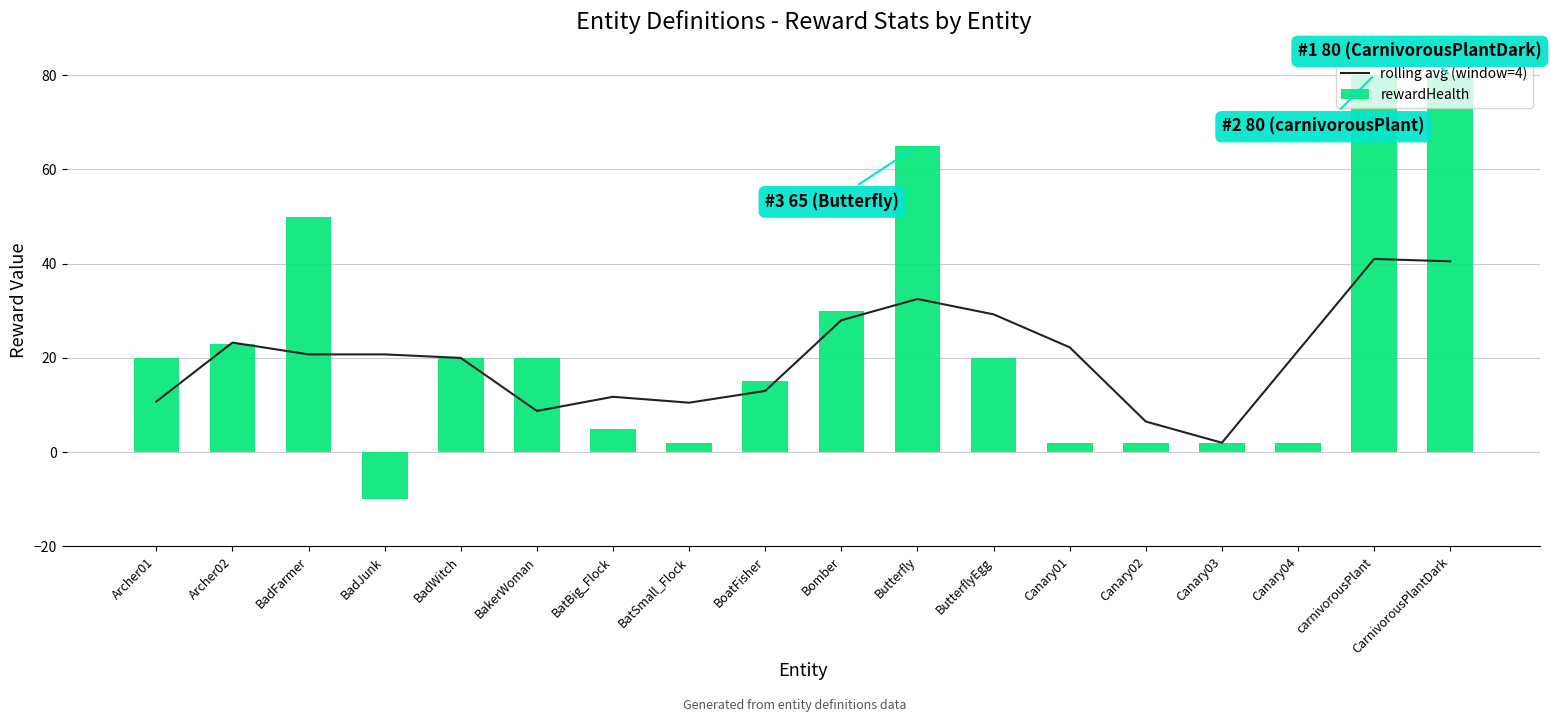

Reading left to right, list all the values displayed in this chart.

rolling avg (window=4): 10.8	23.2	20.8	20.8	20.0	8.8	11.8	10.5	13.0	28.0	32.5	29.2	22.2	6.5	2.0	21.5	41.0	40.5
rewardHealth: 20.0	23.0	50.0	-10.0	20.0	20.0	5.0	2.0	15.0	30.0	65.0	20.0	2.0	2.0	2.0	2.0	80.0	80.0